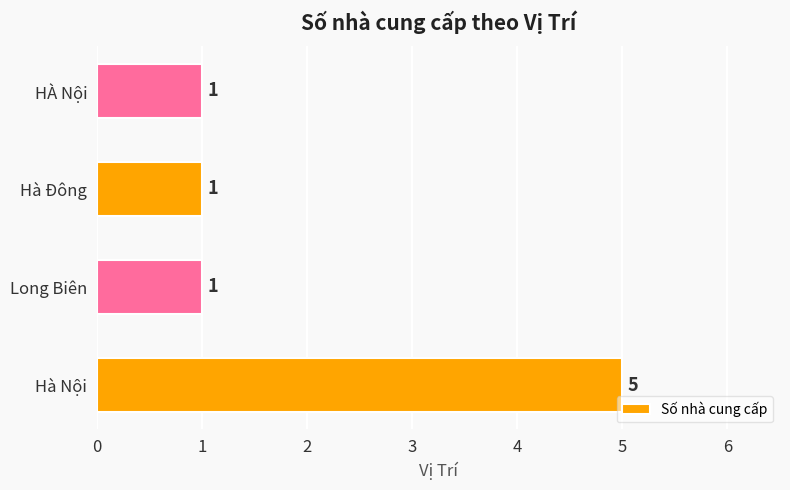

Reading bottom to top, what are all the values shown in this chart?

5	1	1	1